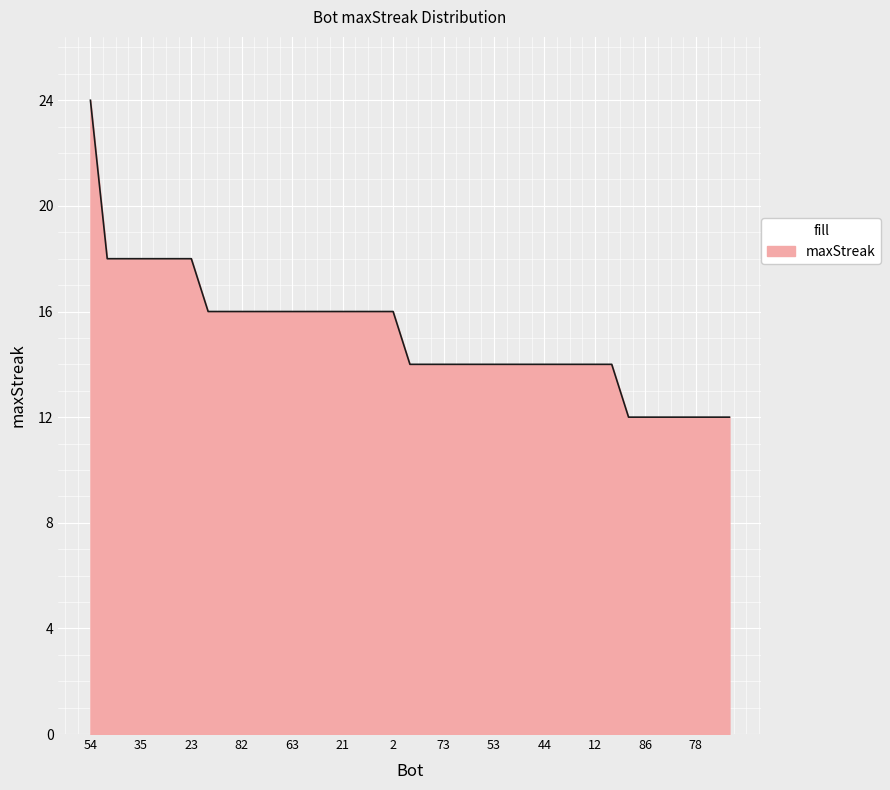

How many lines are shown in the chart?

1